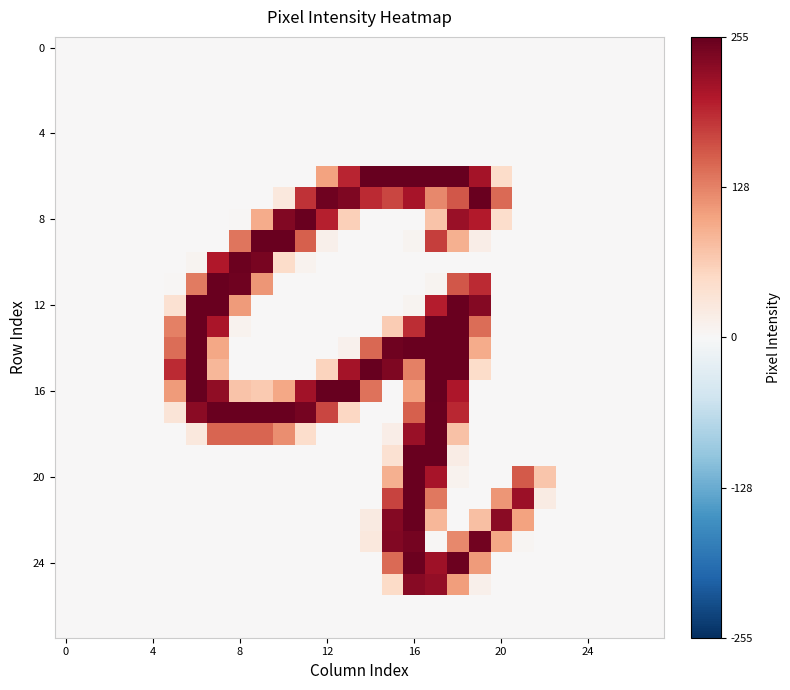

What is the maximum value shown in the chart?

255